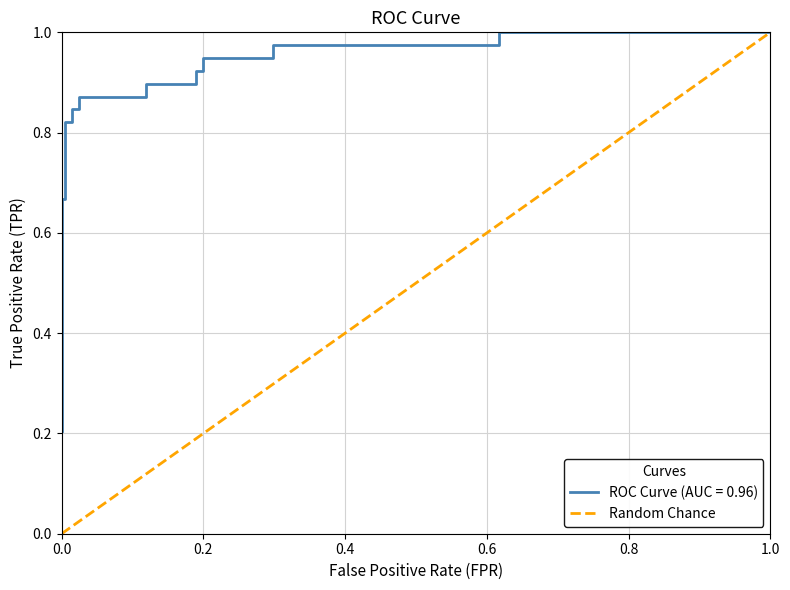

Does the chart have visible grid lines?

Yes